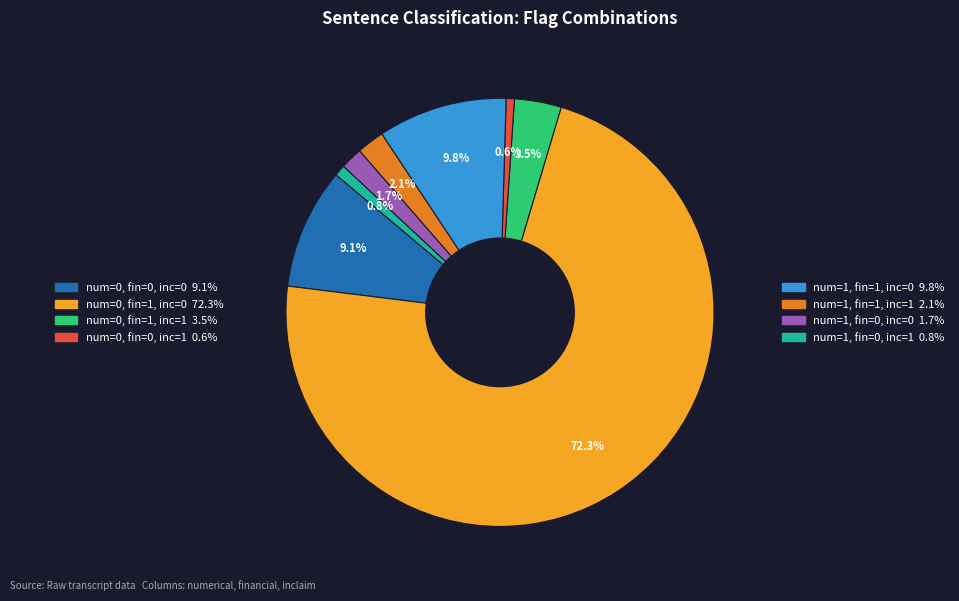

How many slices are in this pie chart?

8